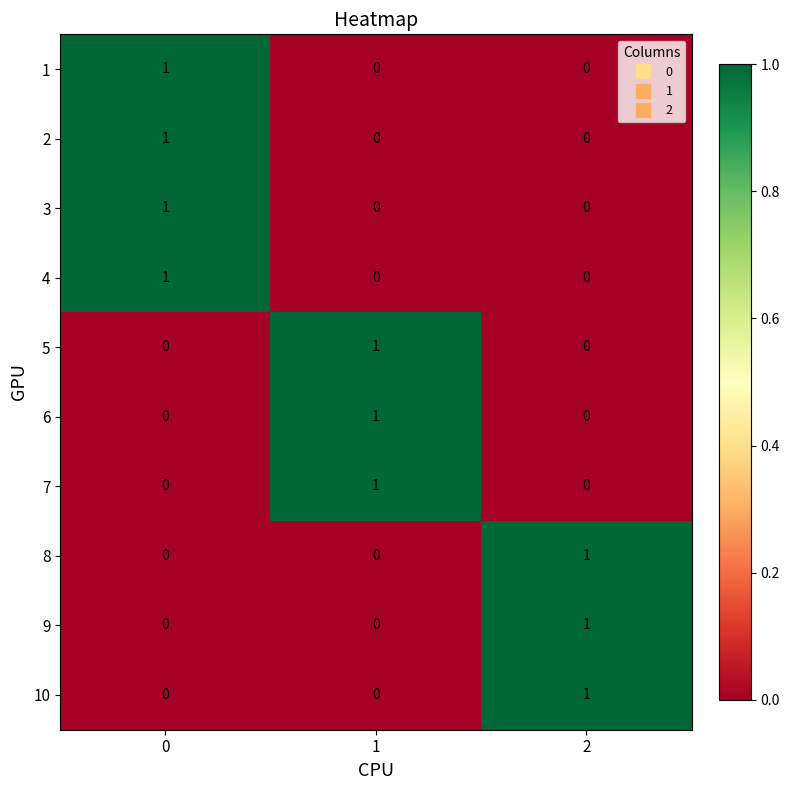

What is the total value across all series at 2?

3